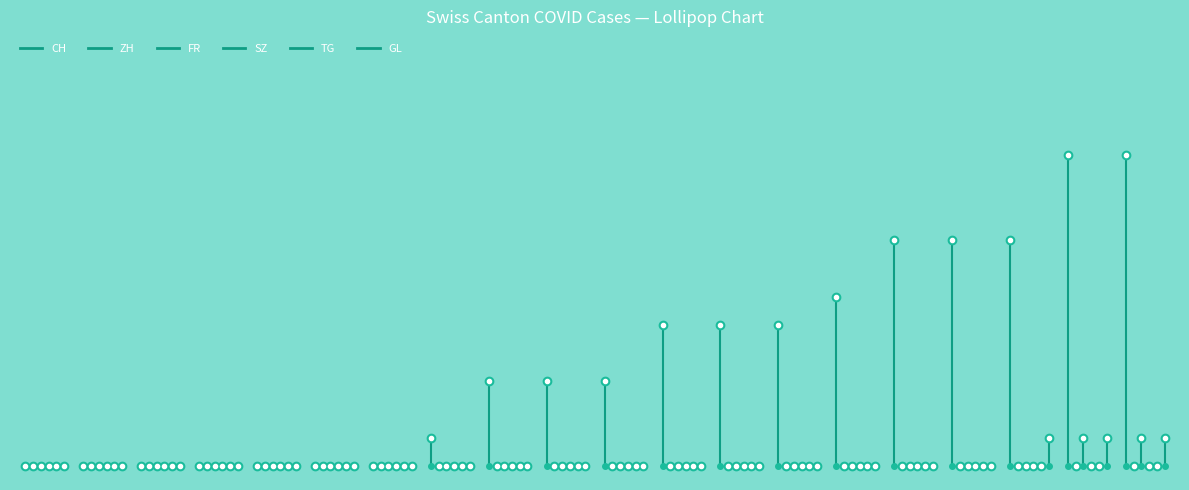

Between 15 and 18, which series saw the biggest shift?

CH